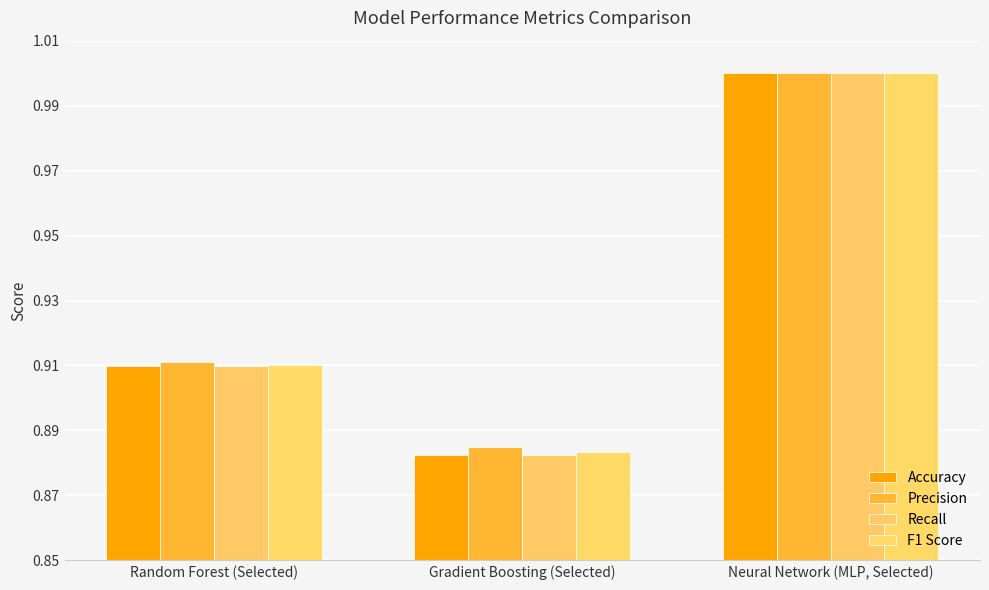

What is the sum of all F1 Score values?

2.8